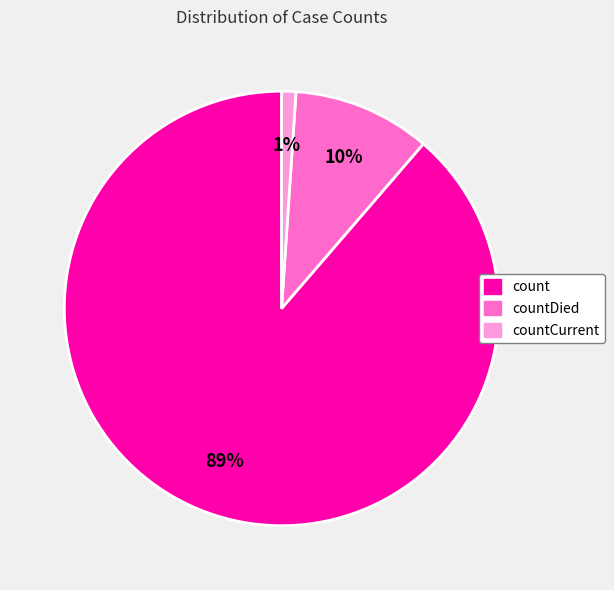

To the nearest percent, what is the difference between the largest and smallest slice percentages?

88%